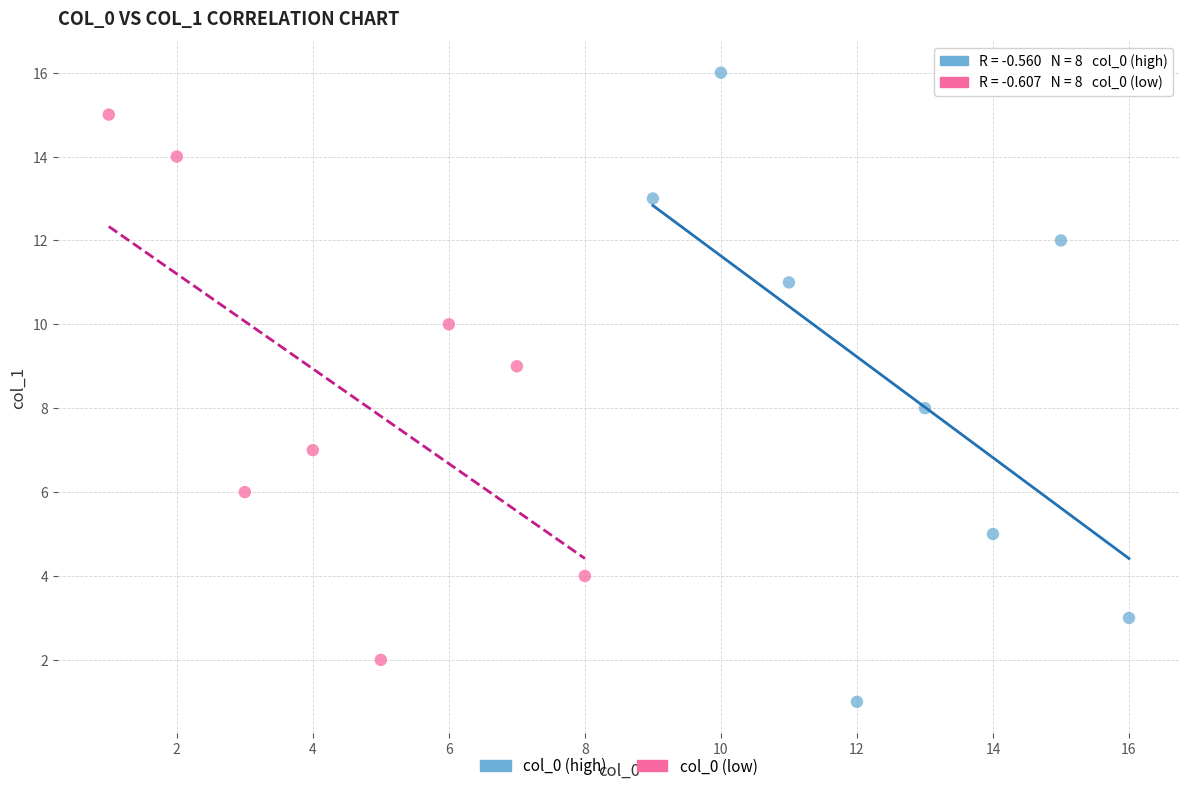

Which series reaches the maximum Y coordinate?

col_0 (high)